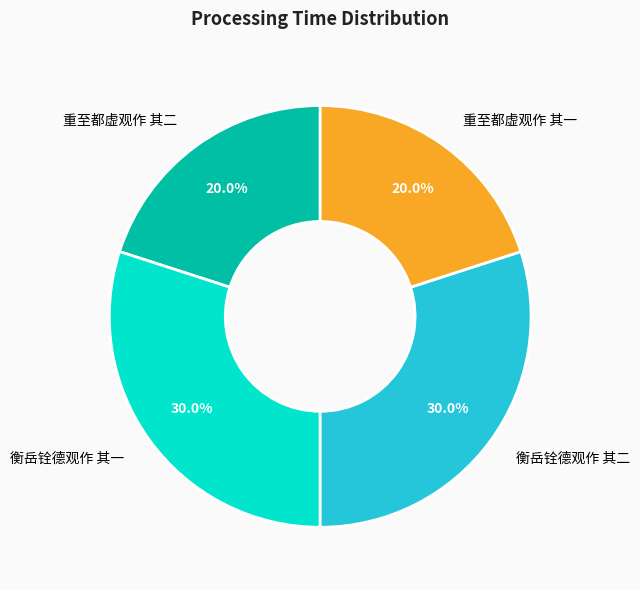

Does 衡岳铨德观作 其二 represent more than half of the total?

No